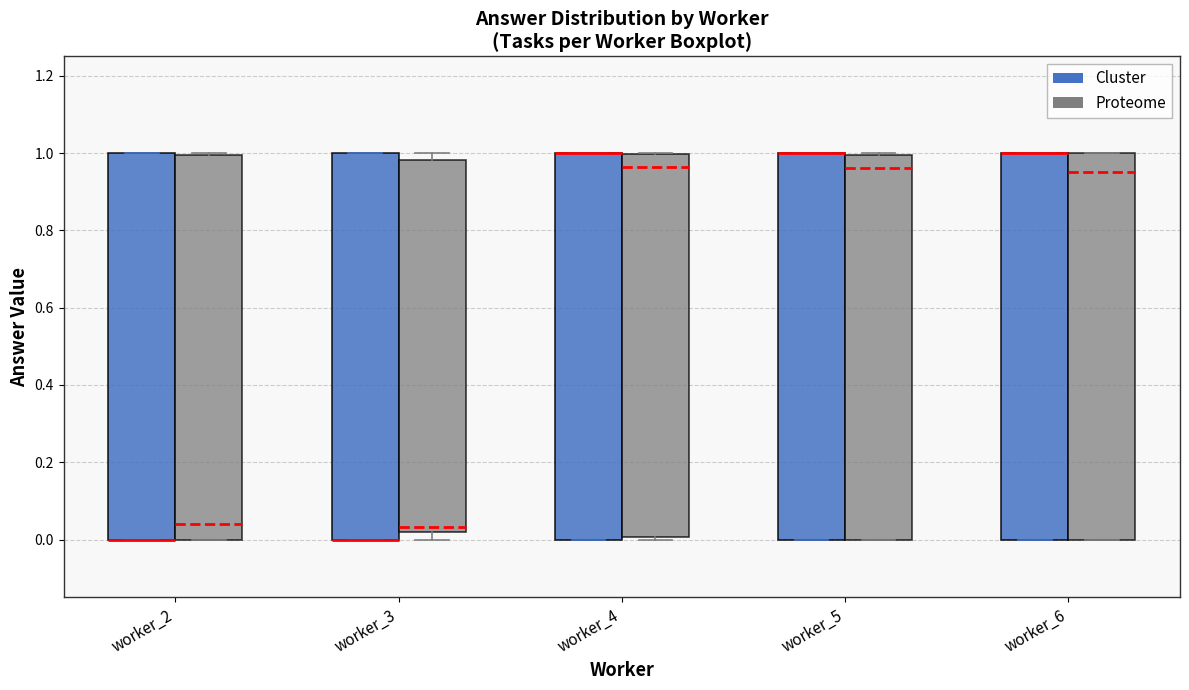

Where is the upper edge of the box for worker_6 (Cluster) on the y-axis? The values are not printed on the chart, so give them approximately, as read against the axis.

1.00